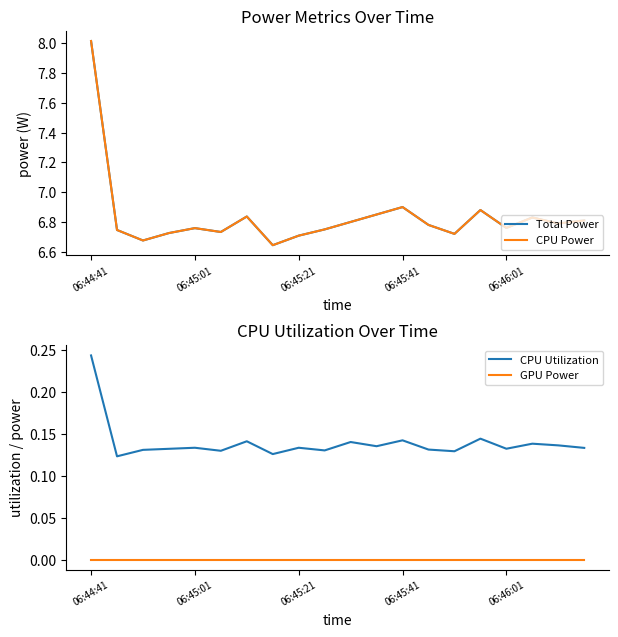

True or false: Total Power and CPU Power intersect in this chart.

False